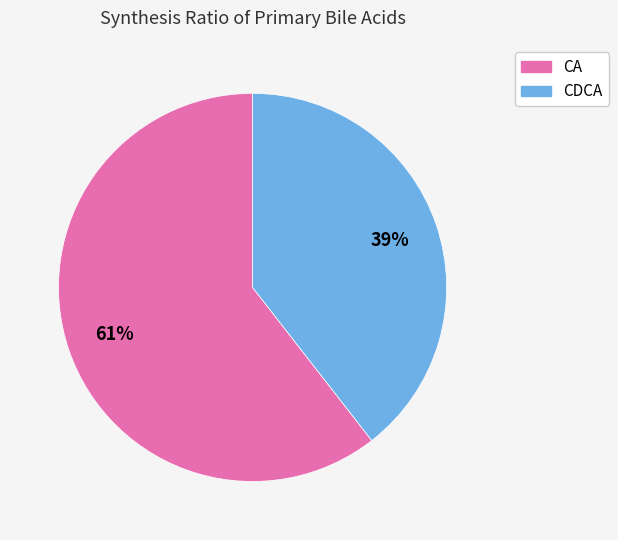

Rank the categories by value from highest to lowest.

CA, CDCA